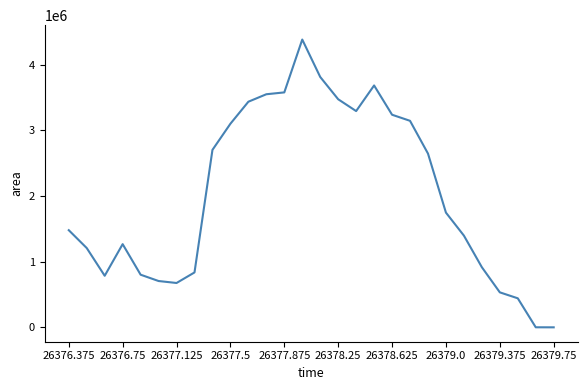

What is the difference between the maximum and minimum values?

4380625